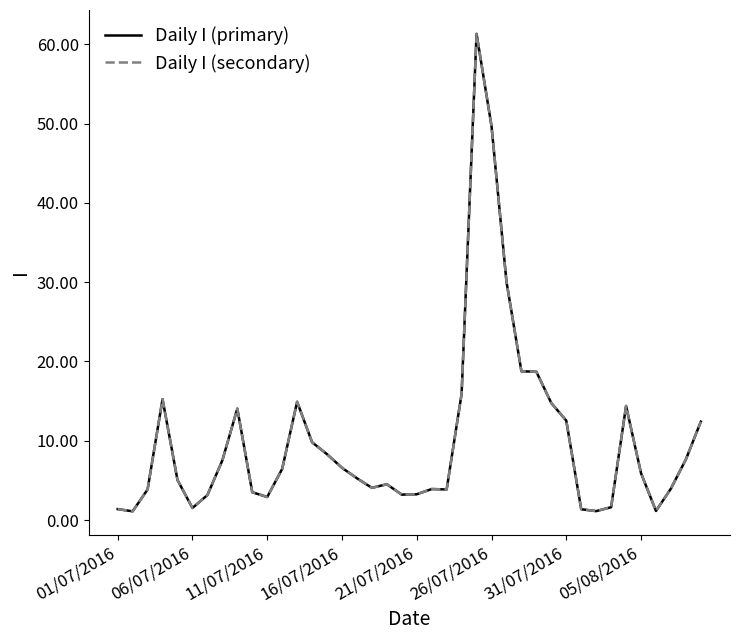

Does the chart display data point markers on the line(s)?

No